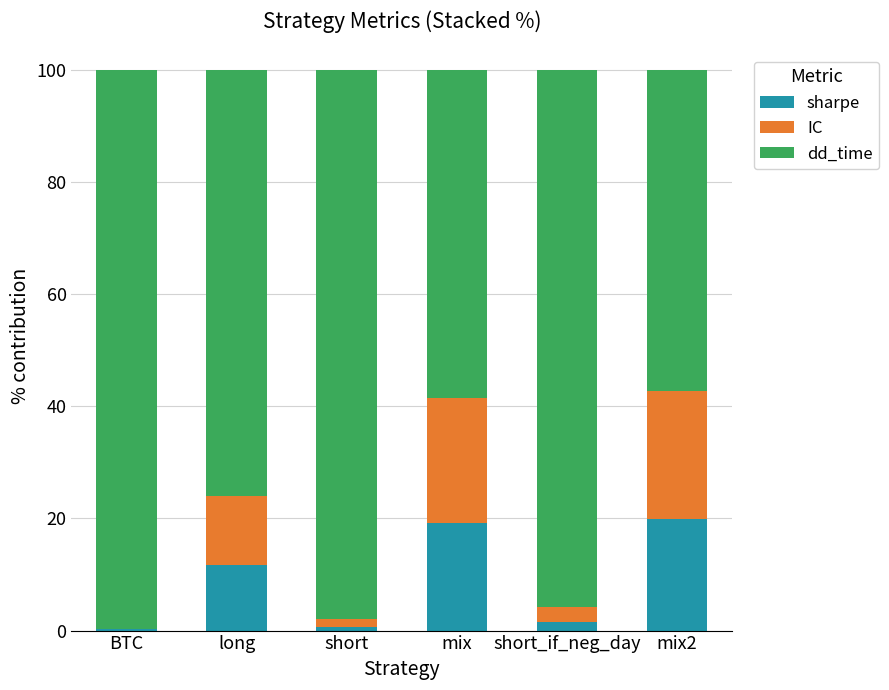

True or false: IC has a value of 39.6 at mix2.

False